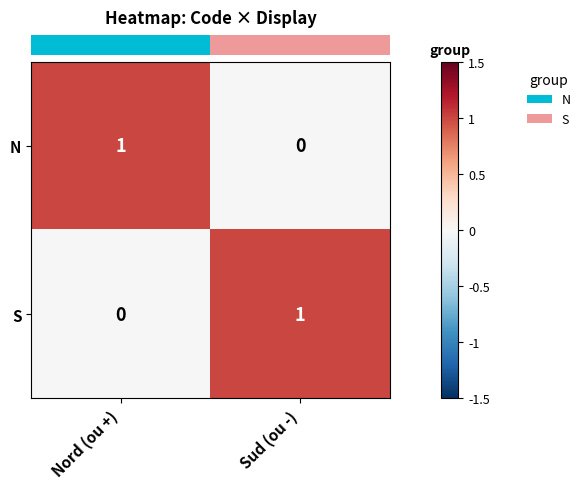

The value of S at Sud (ou -) is 1. True or false?

True